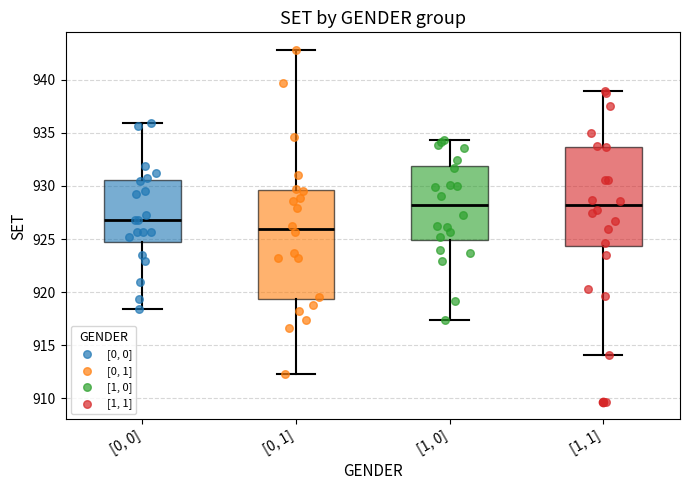

Comparing the boxes themselves (not the whiskers), which one is the tallest?

[0, 1]